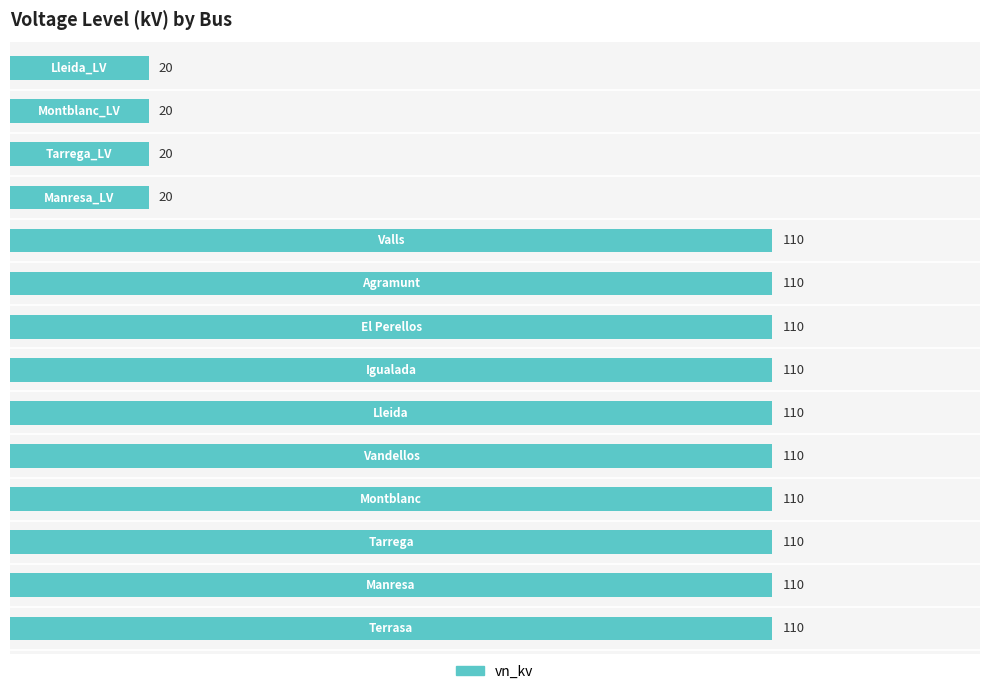

What is the sum of all values?

1180